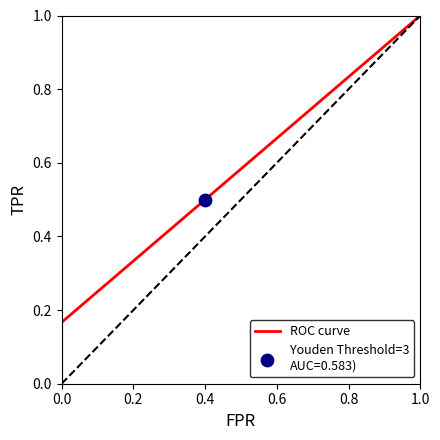

Which has a higher value, 1.0 or 0.0?

1.0